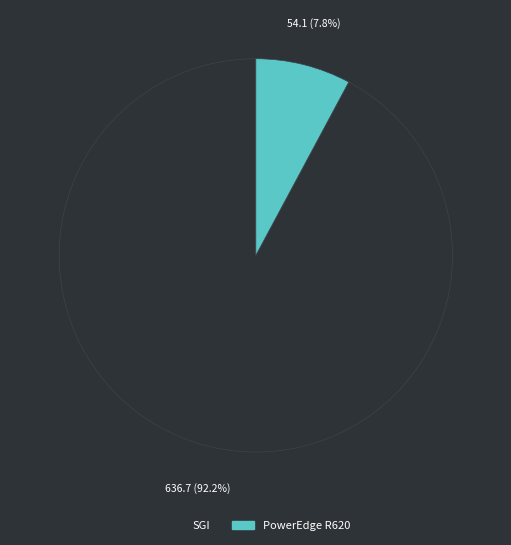

To the nearest percent, what percentage of the pie is SGI?

92%